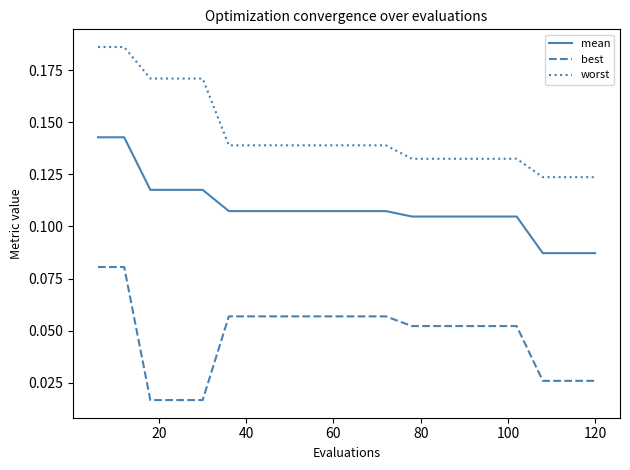

Which series has the largest total across all categories?

worst